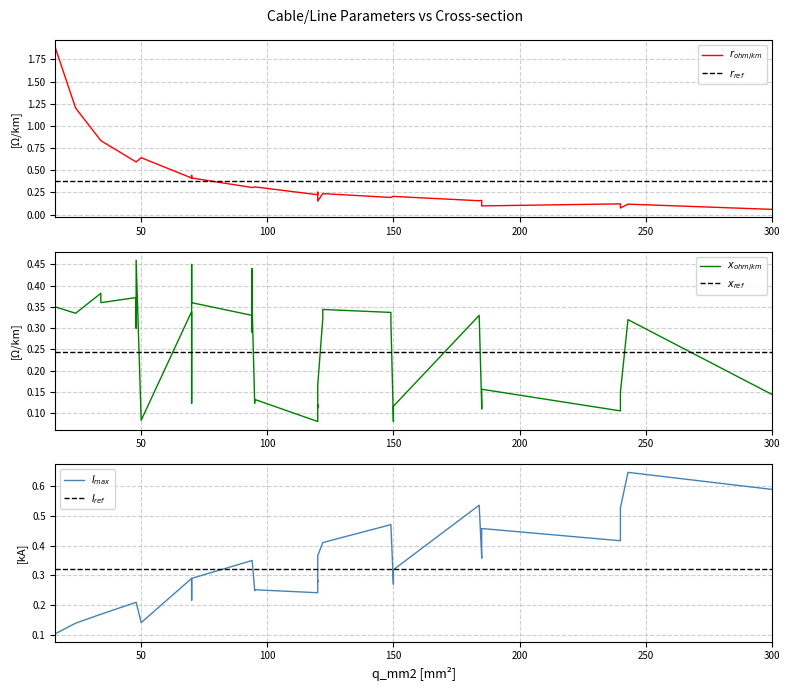

What is the lowest value of the $x_{ohm/km}$ series?

0.1